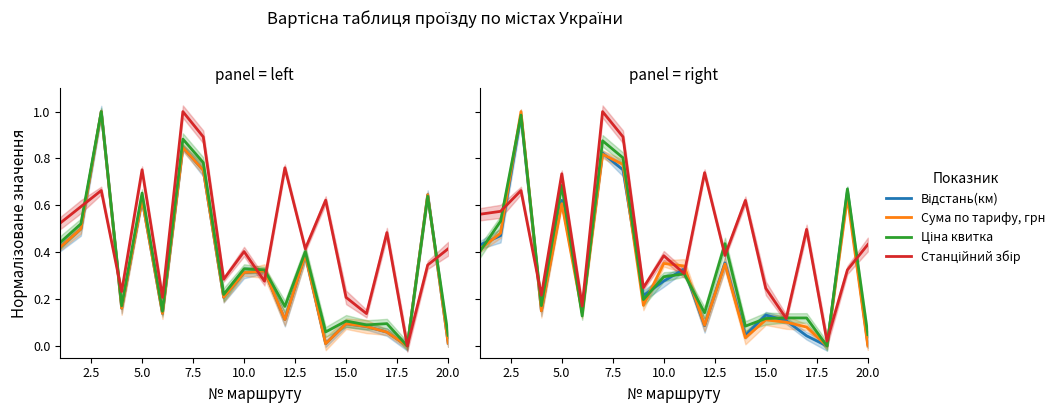

At 5.0, list the series in order from largest to smallest.

Станційний збір, Ціна квитка, Відстань(км), Сума по тарифу, грн